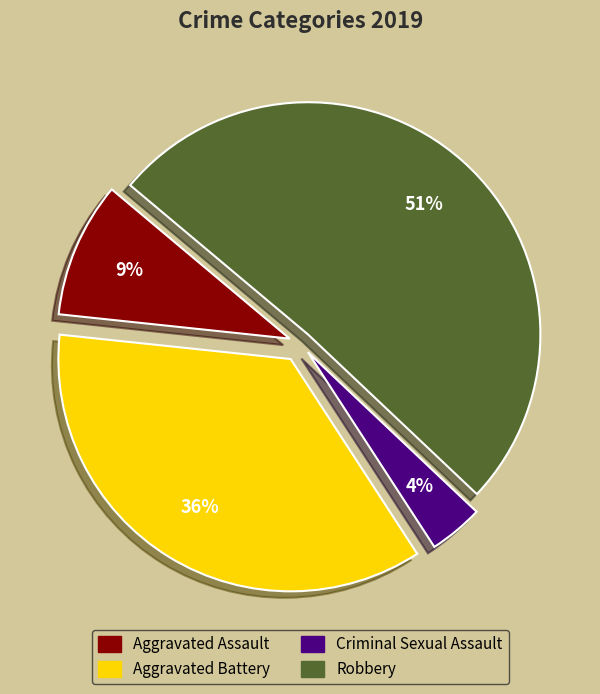

To the nearest percent, what is the difference between the Robbery and Aggravated Battery slice percentages?

15%